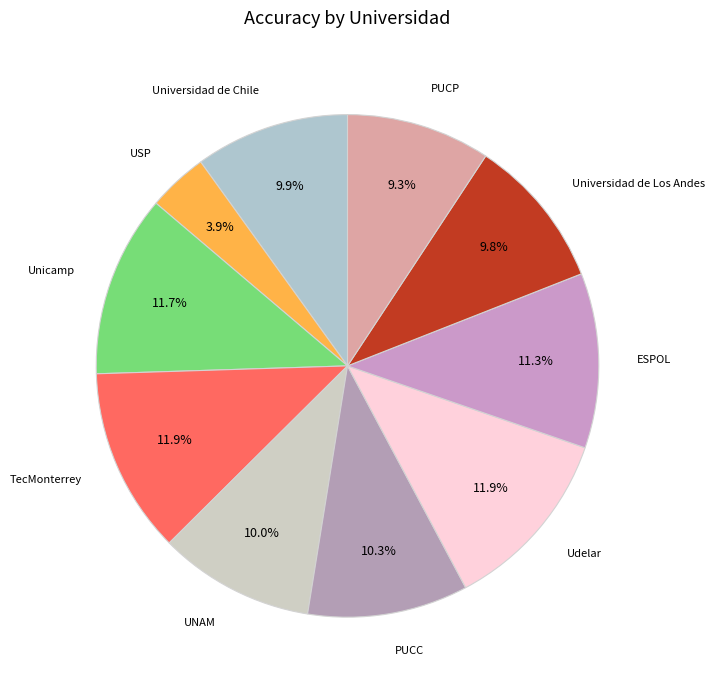

Is there a majority slice in this chart?

No